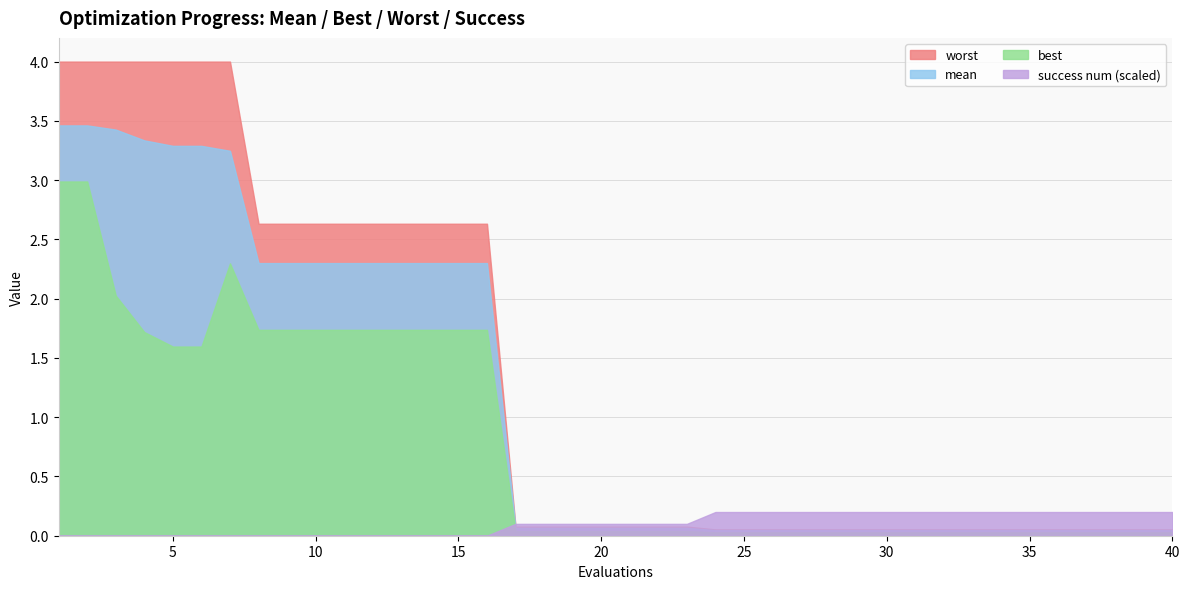

What is the difference between the second highest and minimum values in the worst series?

3.9